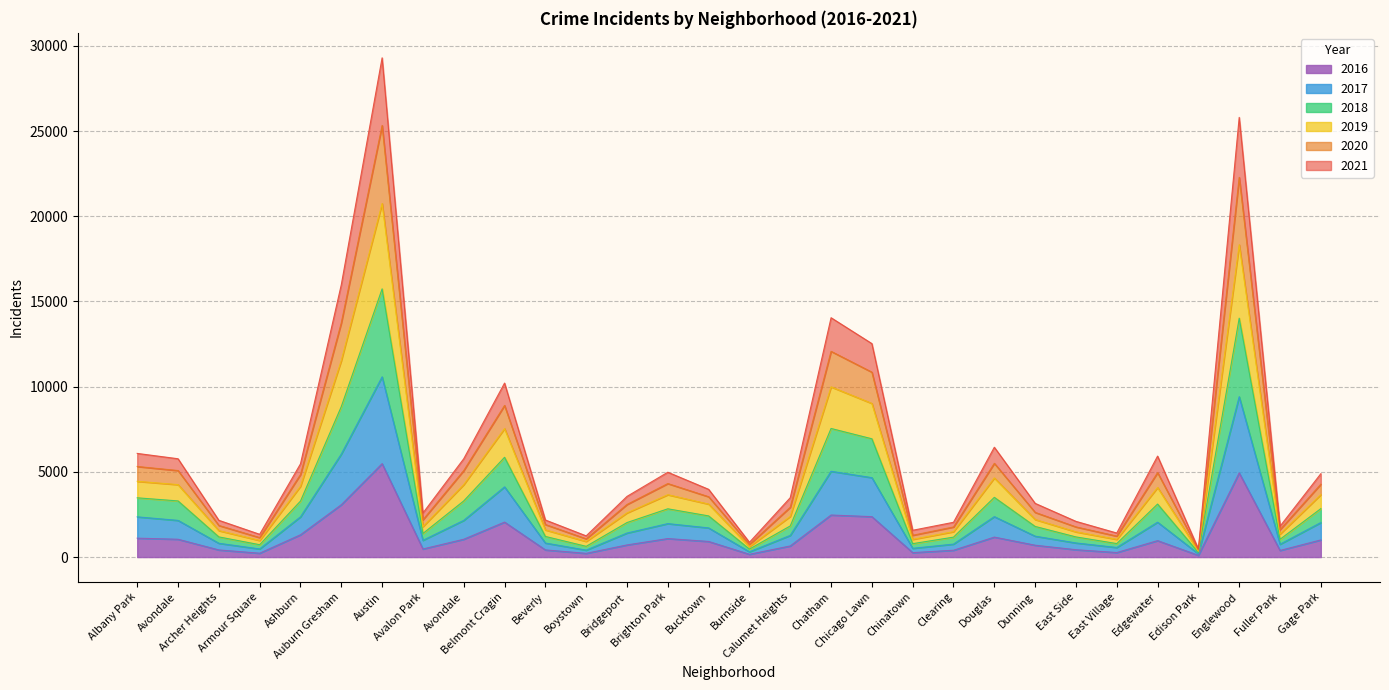

Is it true that 2017 equals 190 at Edison Park?

True